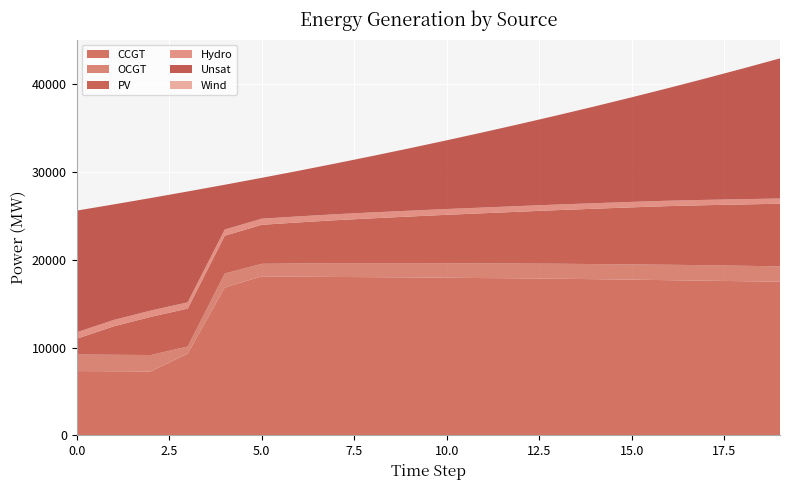

Reading left to right, transcribe all the data shown in this chart.

CCGT: 0=7323	1=7299	2=7274	3=9304	4=16845	5=18113	6=18078	7=18047	8=18021	9=17997	10=17960	11=17922	12=17886	13=17844	14=17795	15=17737	16=17679	17=17621	18=17563	19=17504
OCGT: 0=1891	1=1884	2=1876	3=817	4=1597	5=1433	6=1511	7=1573	8=1605	9=1624	10=1652	11=1671	12=1689	13=1711	14=1721	15=1742	16=1759	17=1768	18=1760	19=1753
PV: 0=1791	1=3236	2=4346	3=4324	4=4302	5=4444	6=4675	7=4895	8=5107	9=5313	10=5517	11=5717	12=5915	13=6111	14=6306	15=6501	16=6685	17=6836	18=6986	19=7139
Hydro: 0=734	1=726	2=719	3=712	4=704	5=697	6=689	7=682	8=675	9=667	10=660	11=652	12=645	13=637	14=630	15=623	16=615	17=608	18=600	19=593
Unsat: 0=13869	1=13170	2=12826	3=12632	4=5107	5=4657	6=5199	7=5788	8=6432	9=7118	10=7834	11=8588	12=9369	13=10180	14=11039	15=11923	16=12850	17=13850	18=14894	19=15968
Wind: 0=0	1=0	2=0	3=0	4=0	5=0	6=0	7=0	8=0	9=0	10=0	11=0	12=0	13=0	14=0	15=0	16=0	17=0	18=0	19=0